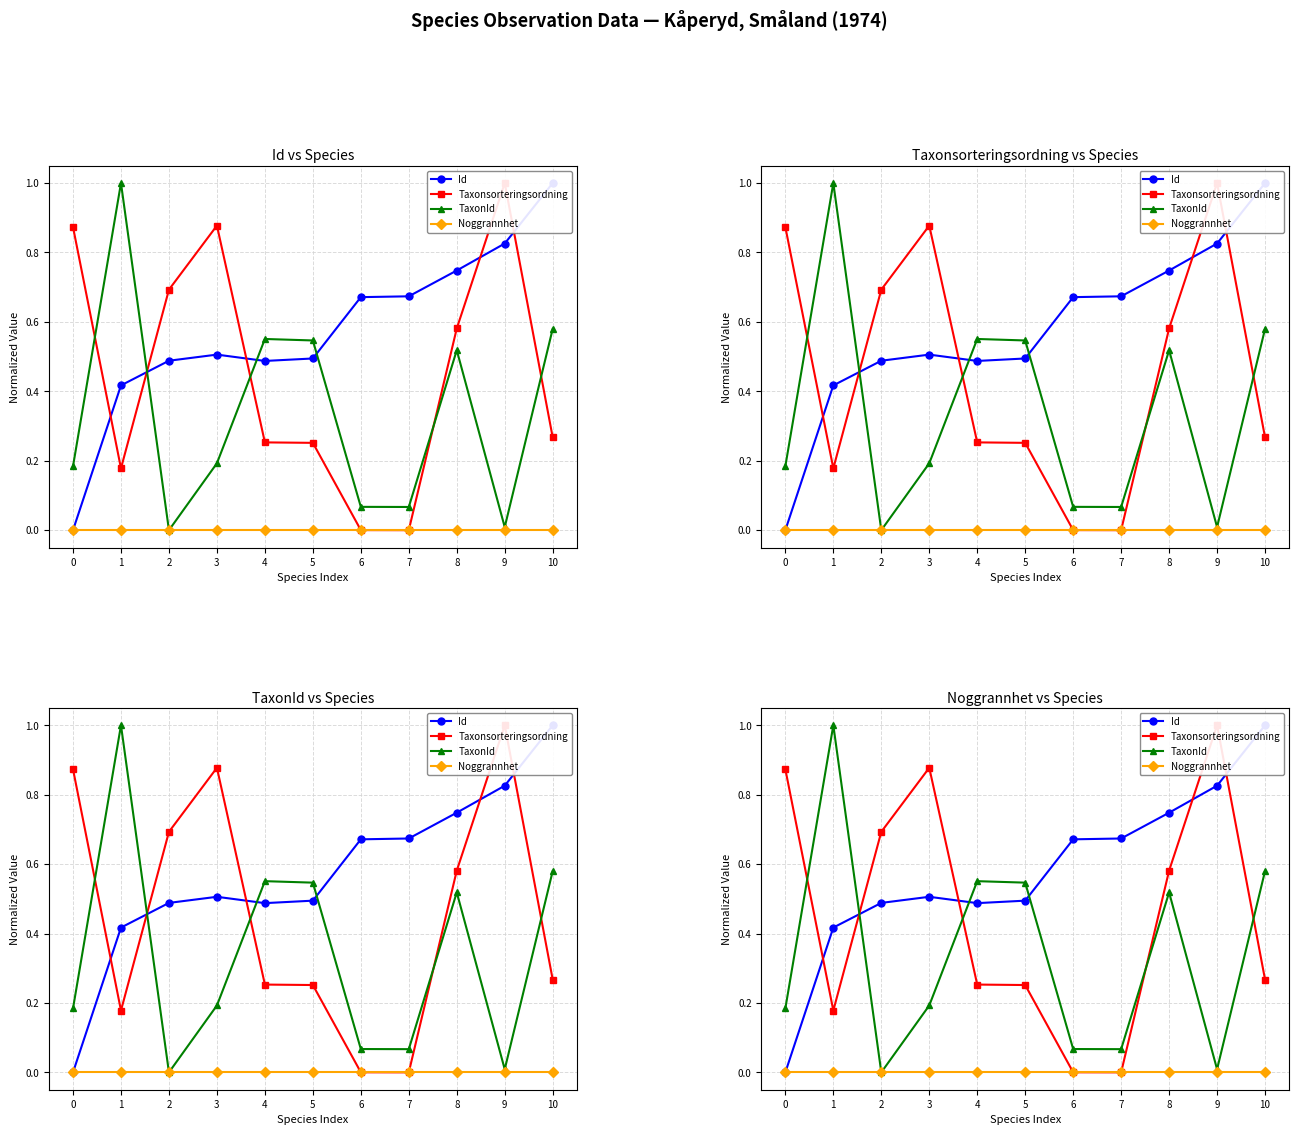

The value of Taxonsorteringsordning at 2 is 1.0. True or false?

False